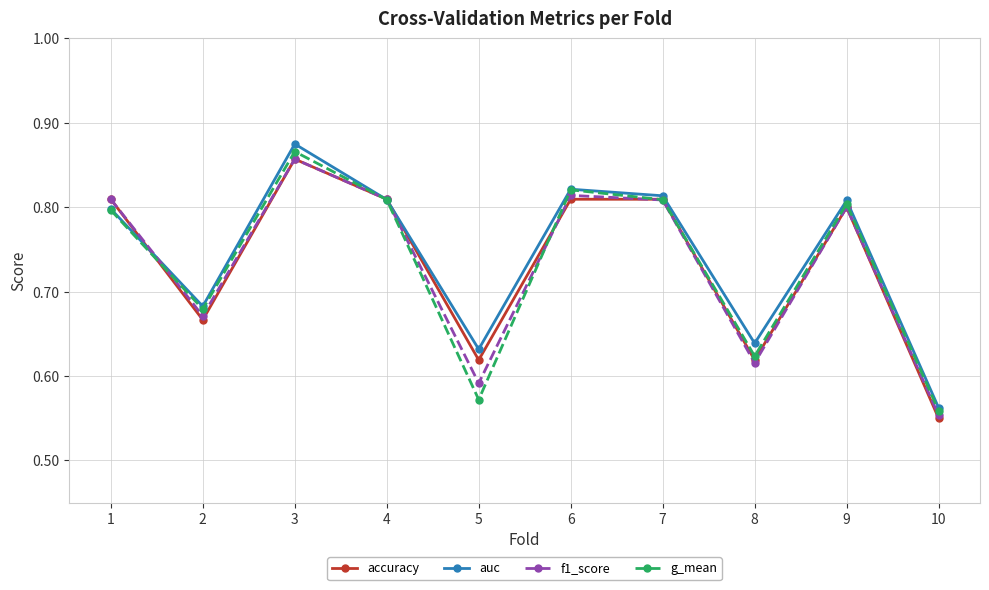

How many interior local valleys does the auc series have?

3